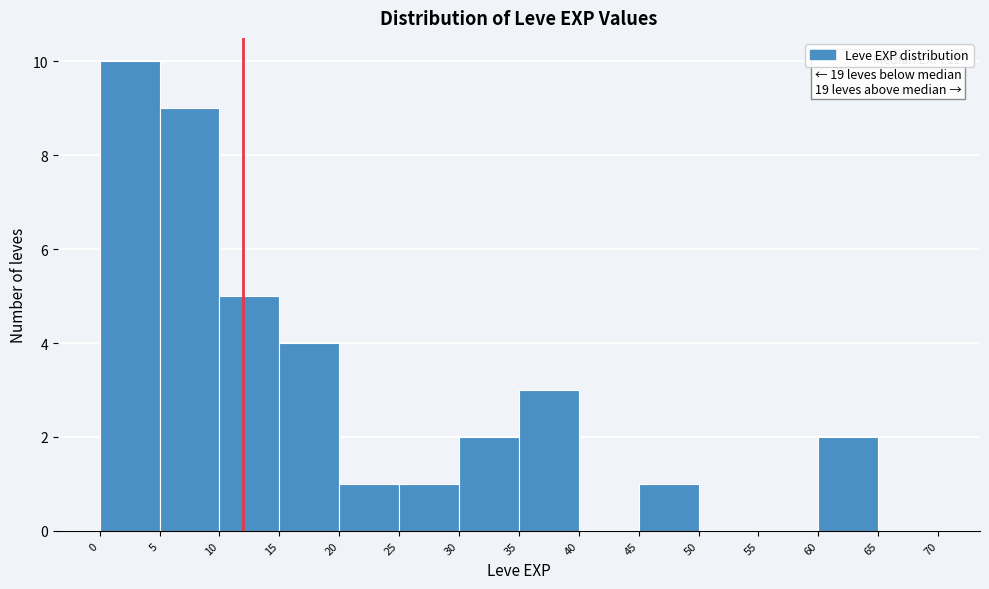

Which range on the x-axis has the tallest bar?

0 to 5